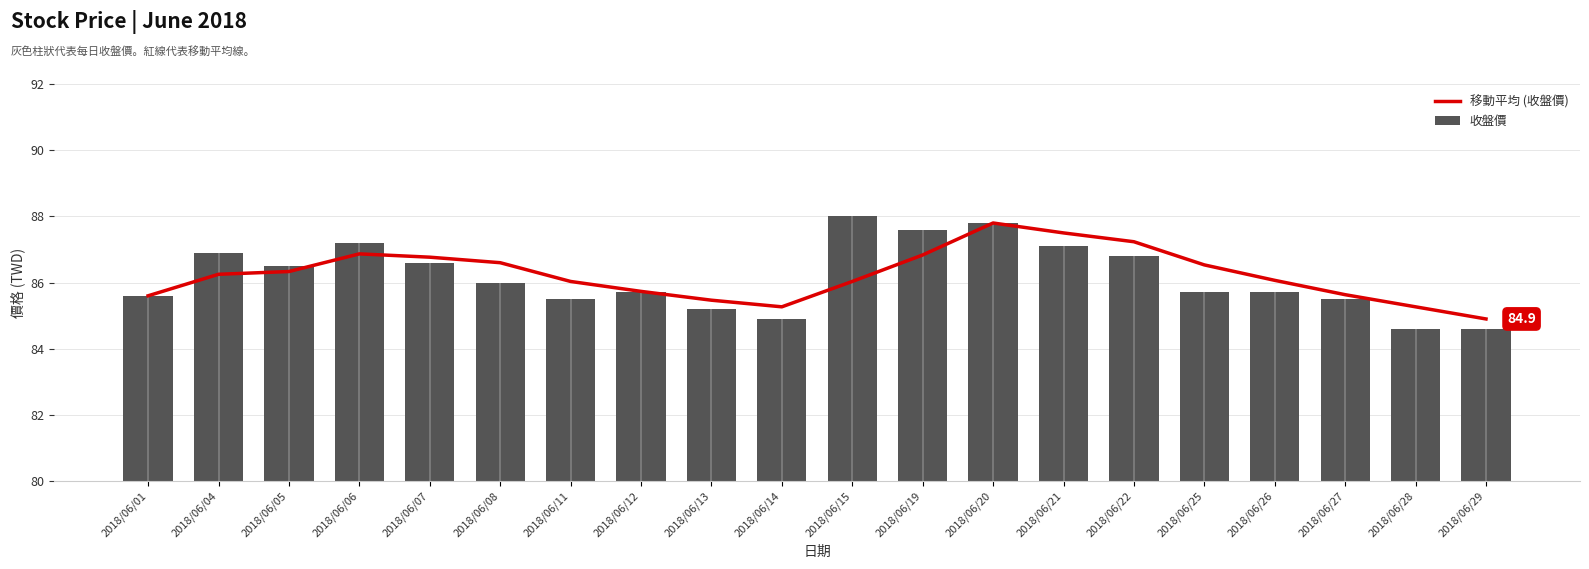

List the labels in order of 移動平均 (收盤價) value, smallest first.

2018/06/29, 2018/06/14, 2018/06/28, 2018/06/13, 2018/06/01, 2018/06/27, 2018/06/12, 2018/06/11, 2018/06/15, 2018/06/26, 2018/06/04, 2018/06/05, 2018/06/25, 2018/06/08, 2018/06/07, 2018/06/19, 2018/06/06, 2018/06/22, 2018/06/21, 2018/06/20